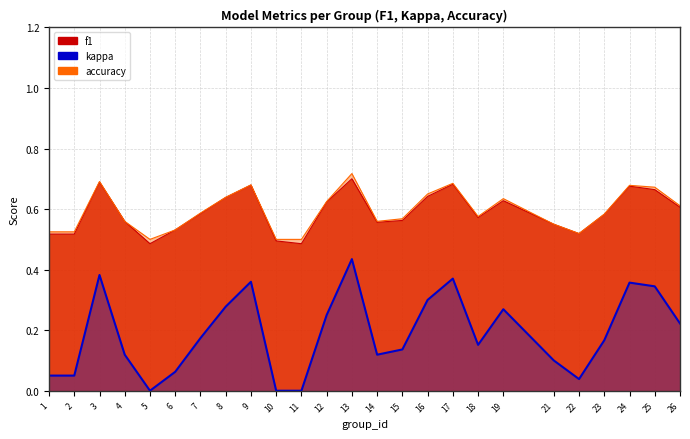

Between 15 and 16, which is larger?

16